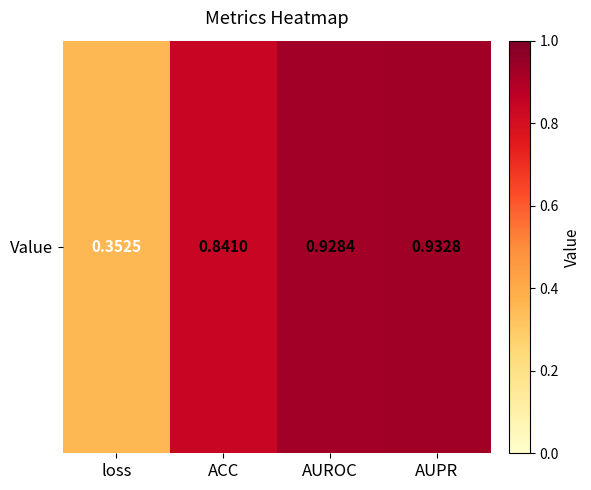

Which has a higher value, ACC or loss?

ACC